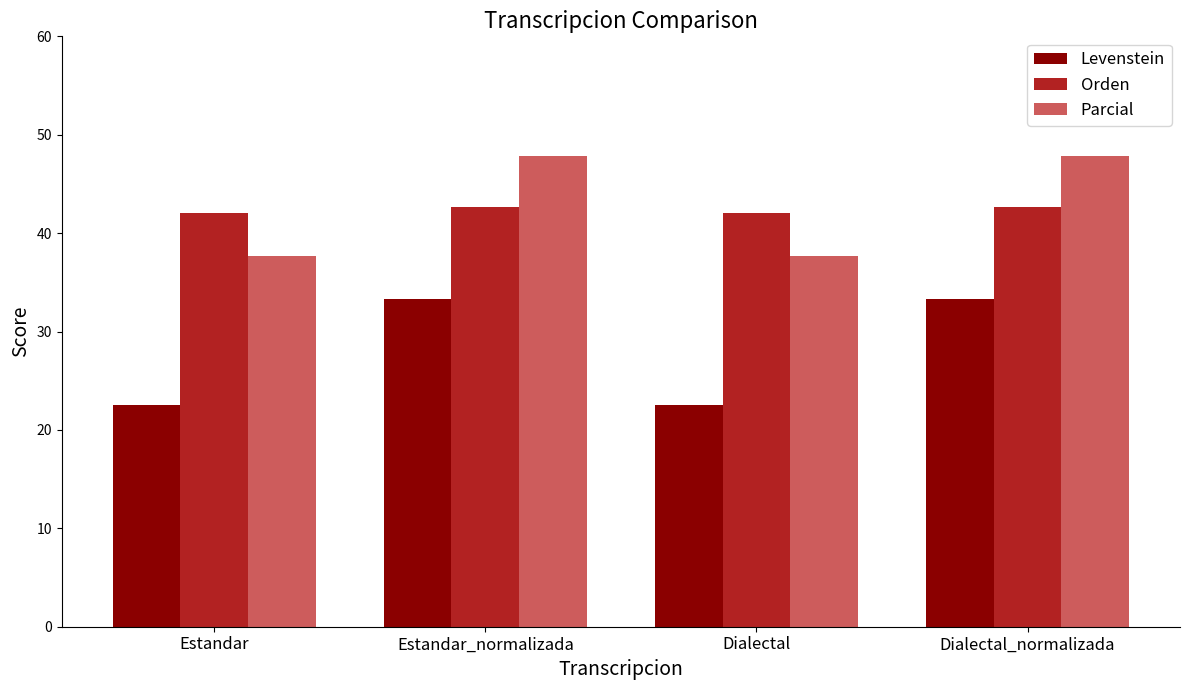

Does the chart contain any negative values?

No